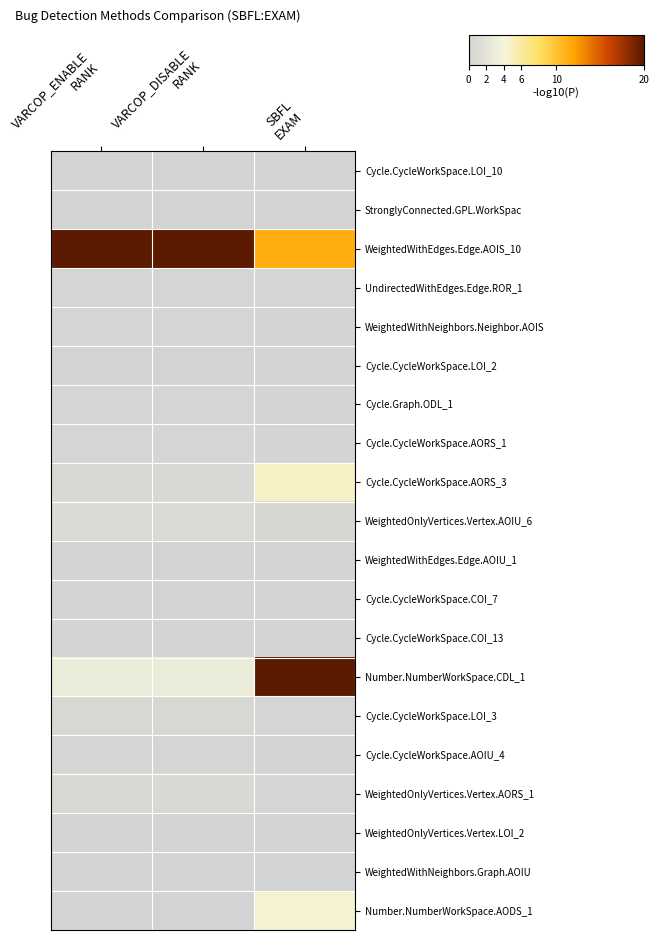

Reading right to left, extract all data points from this chart.

Cycle.CycleWorkSpace.LOI_10: SBFL
EXAM=0.0	VARCOP_DISABLE
RANK=0.0	VARCOP_ENABLE
RANK=0.0
StronglyConnected.GPL.WorkSpac: SBFL
EXAM=0.0	VARCOP_DISABLE
RANK=0.0	VARCOP_ENABLE
RANK=0.0
WeightedWithEdges.Edge.AOIS_10: SBFL
EXAM=11.4	VARCOP_DISABLE
RANK=20.0	VARCOP_ENABLE
RANK=20.0
UndirectedWithEdges.Edge.ROR_1: SBFL
EXAM=0.3	VARCOP_DISABLE
RANK=0.4	VARCOP_ENABLE
RANK=0.4
WeightedWithNeighbors.Neighbor.AOIS: SBFL
EXAM=0.2	VARCOP_DISABLE
RANK=0.4	VARCOP_ENABLE
RANK=0.4
Cycle.CycleWorkSpace.LOI_2: SBFL
EXAM=0.0	VARCOP_DISABLE
RANK=0.0	VARCOP_ENABLE
RANK=0.0
Cycle.Graph.ODL_1: SBFL
EXAM=0.2	VARCOP_DISABLE
RANK=0.4	VARCOP_ENABLE
RANK=0.4
Cycle.CycleWorkSpace.AORS_1: SBFL
EXAM=0.2	VARCOP_DISABLE
RANK=0.4	VARCOP_ENABLE
RANK=0.4
Cycle.CycleWorkSpace.AORS_3: SBFL
EXAM=4.8	VARCOP_DISABLE
RANK=0.6	VARCOP_ENABLE
RANK=0.6
WeightedOnlyVertices.Vertex.AOIU_6: SBFL
EXAM=0.5	VARCOP_DISABLE
RANK=1.0	VARCOP_ENABLE
RANK=1.0
WeightedWithEdges.Edge.AOIU_1: SBFL
EXAM=0.0	VARCOP_DISABLE
RANK=0.0	VARCOP_ENABLE
RANK=0.0
Cycle.CycleWorkSpace.COI_7: SBFL
EXAM=0.0	VARCOP_DISABLE
RANK=0.0	VARCOP_ENABLE
RANK=0.0
Cycle.CycleWorkSpace.COI_13: SBFL
EXAM=0.1	VARCOP_DISABLE
RANK=0.2	VARCOP_ENABLE
RANK=0.2
Number.NumberWorkSpace.CDL_1: SBFL
EXAM=20.0	VARCOP_DISABLE
RANK=2.9	VARCOP_ENABLE
RANK=2.9
Cycle.CycleWorkSpace.LOI_3: SBFL
EXAM=0.3	VARCOP_DISABLE
RANK=0.6	VARCOP_ENABLE
RANK=0.6
Cycle.CycleWorkSpace.AOIU_4: SBFL
EXAM=0.2	VARCOP_DISABLE
RANK=0.4	VARCOP_ENABLE
RANK=0.4
WeightedOnlyVertices.Vertex.AORS_1: SBFL
EXAM=0.3	VARCOP_DISABLE
RANK=0.8	VARCOP_ENABLE
RANK=0.8
WeightedOnlyVertices.Vertex.LOI_2: SBFL
EXAM=0.1	VARCOP_DISABLE
RANK=0.2	VARCOP_ENABLE
RANK=0.2
WeightedWithNeighbors.Graph.AOIU: SBFL
EXAM=0.1	VARCOP_DISABLE
RANK=0.2	VARCOP_ENABLE
RANK=0.2
Number.NumberWorkSpace.AODS_1: SBFL
EXAM=4.4	VARCOP_DISABLE
RANK=0.0	VARCOP_ENABLE
RANK=0.0